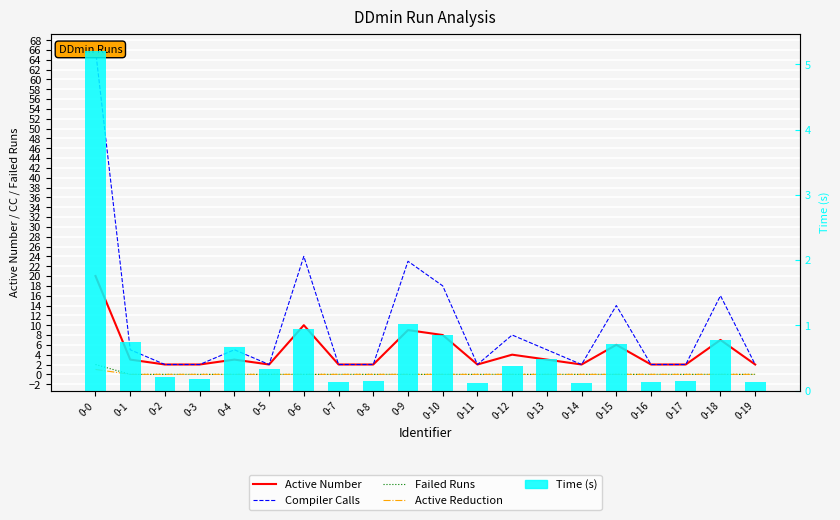

Is it true that Time (ms) /1000 equals 0.3 at 0-3?

False